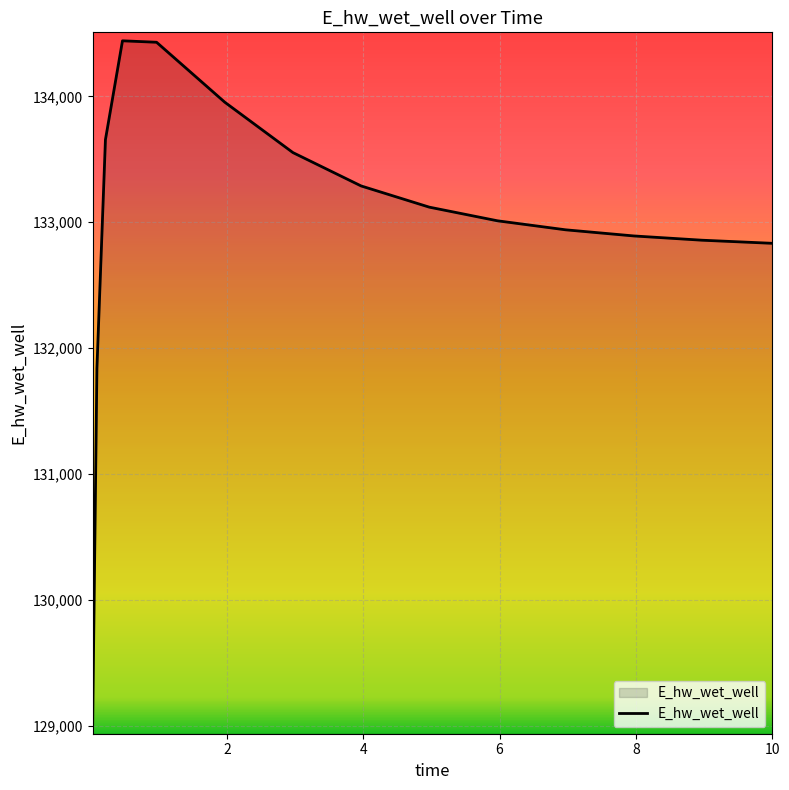

What is the smallest value displayed?

129000.9